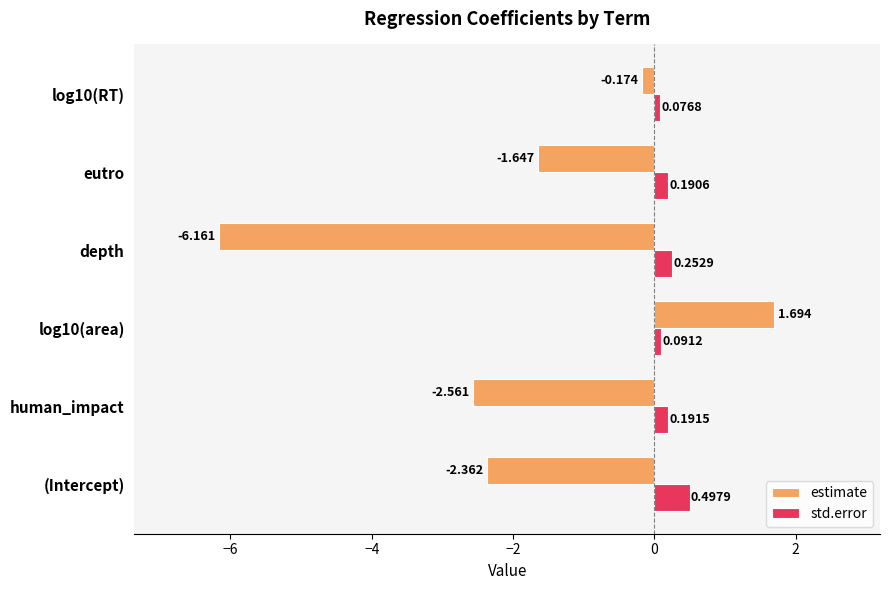

Which series has the widest spread of values?

estimate